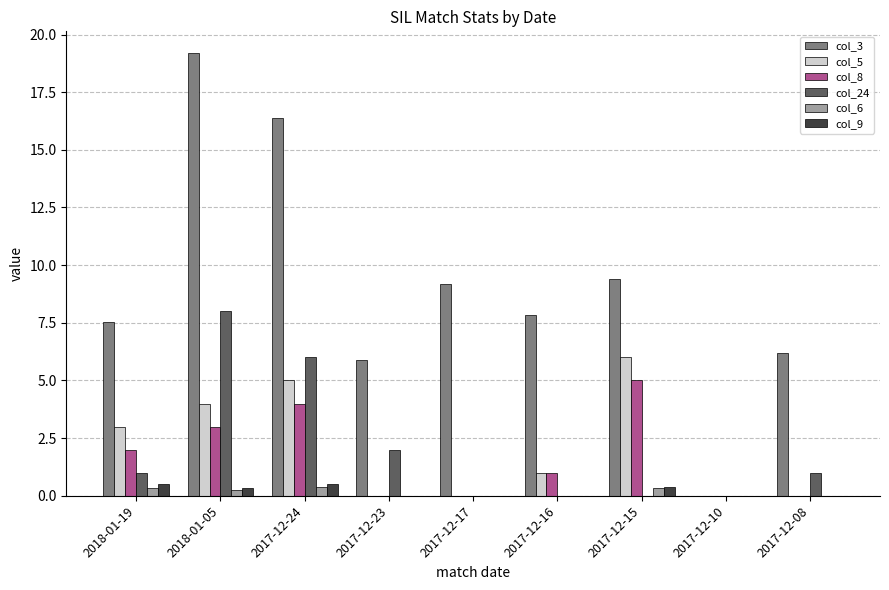

What are all the series names shown in the legend?

col_3, col_5, col_8, col_24, col_6, col_9